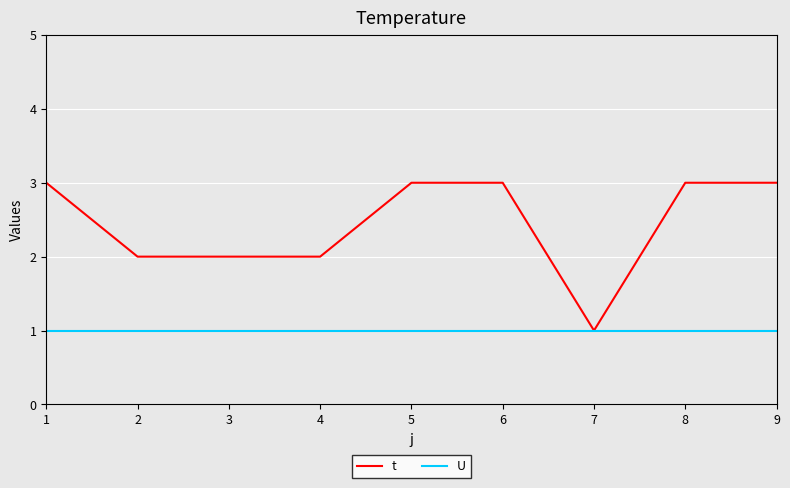

The t series shows 2 at 1. True or false?

False